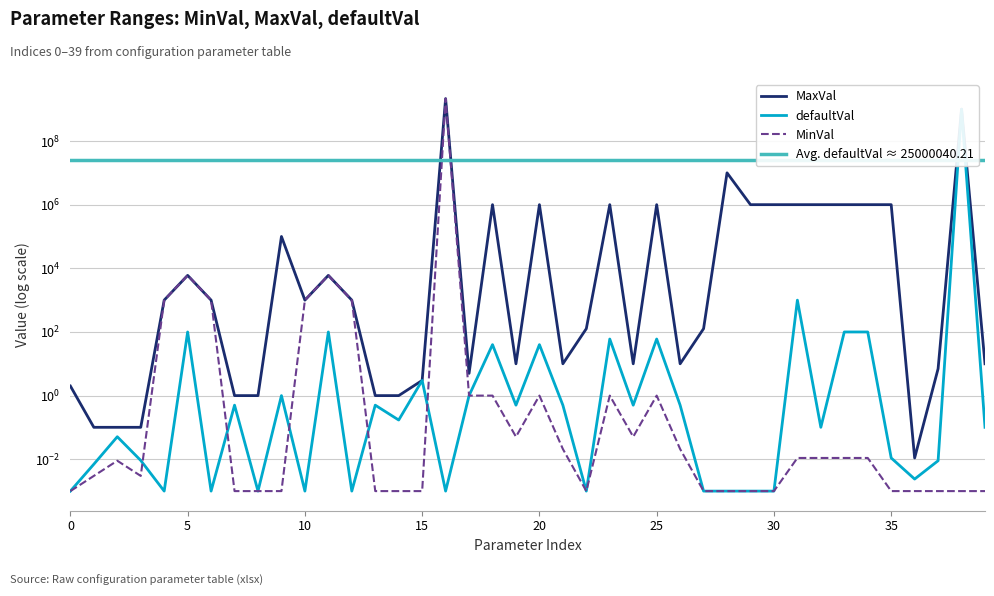

True or false: defaultVal and MaxVal cross at least once.

False